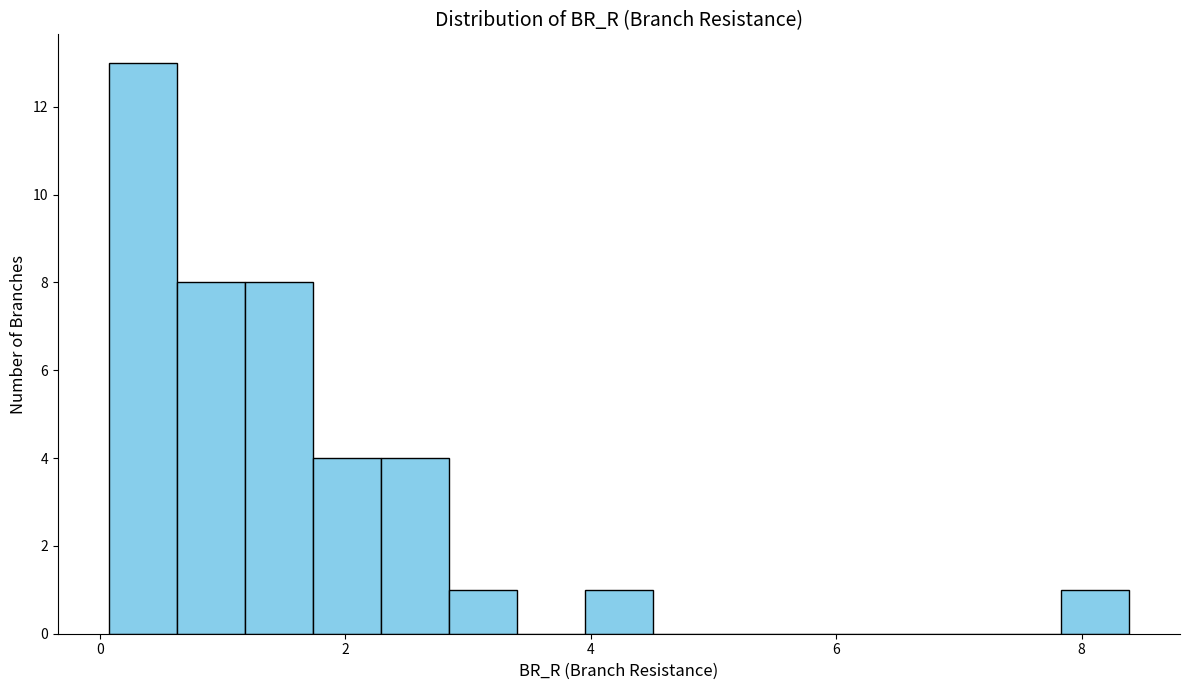

Read against the x-axis, roughly where is the centre of the tallest bar?

0.4